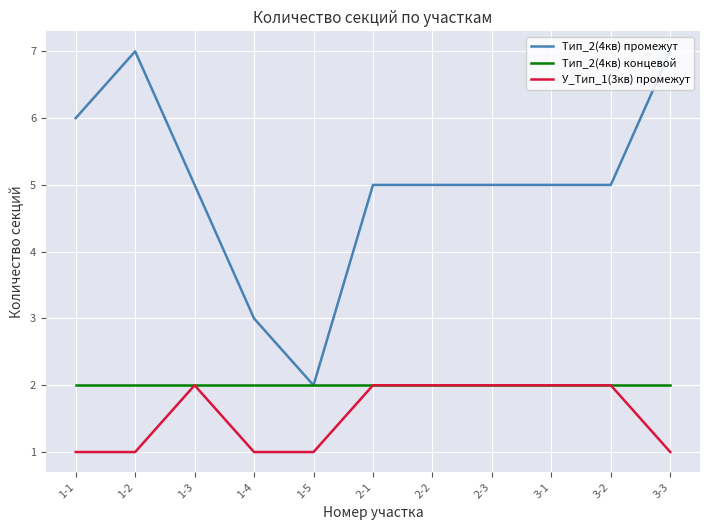

The value of Тип_2(4кв) промежут at 3-1 is 5. True or false?

True